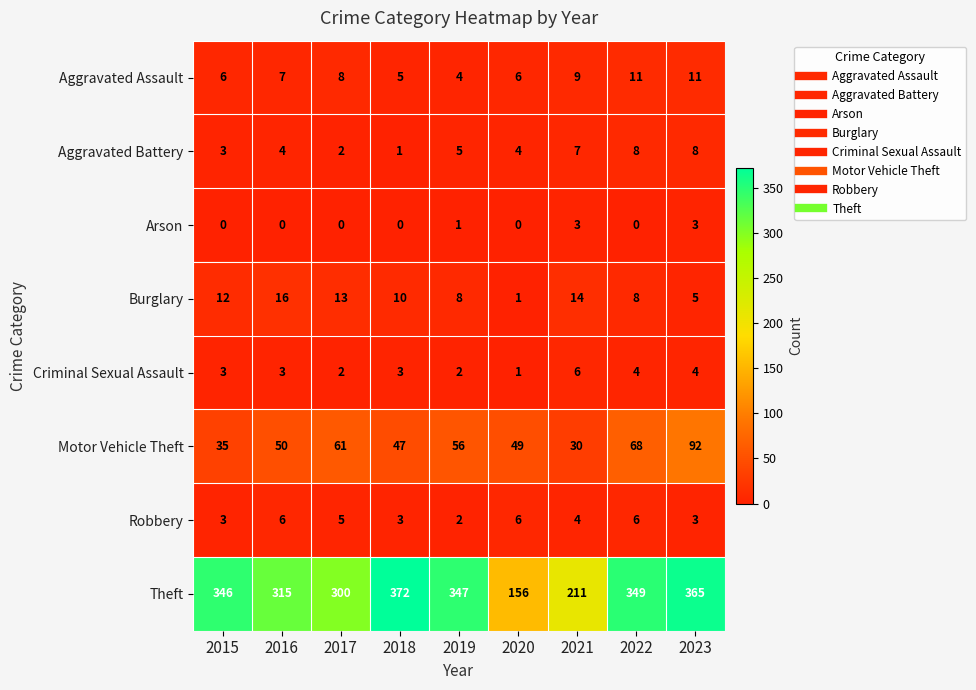

What is the difference between the maximum and minimum values in the Motor Vehicle Theft series?

62